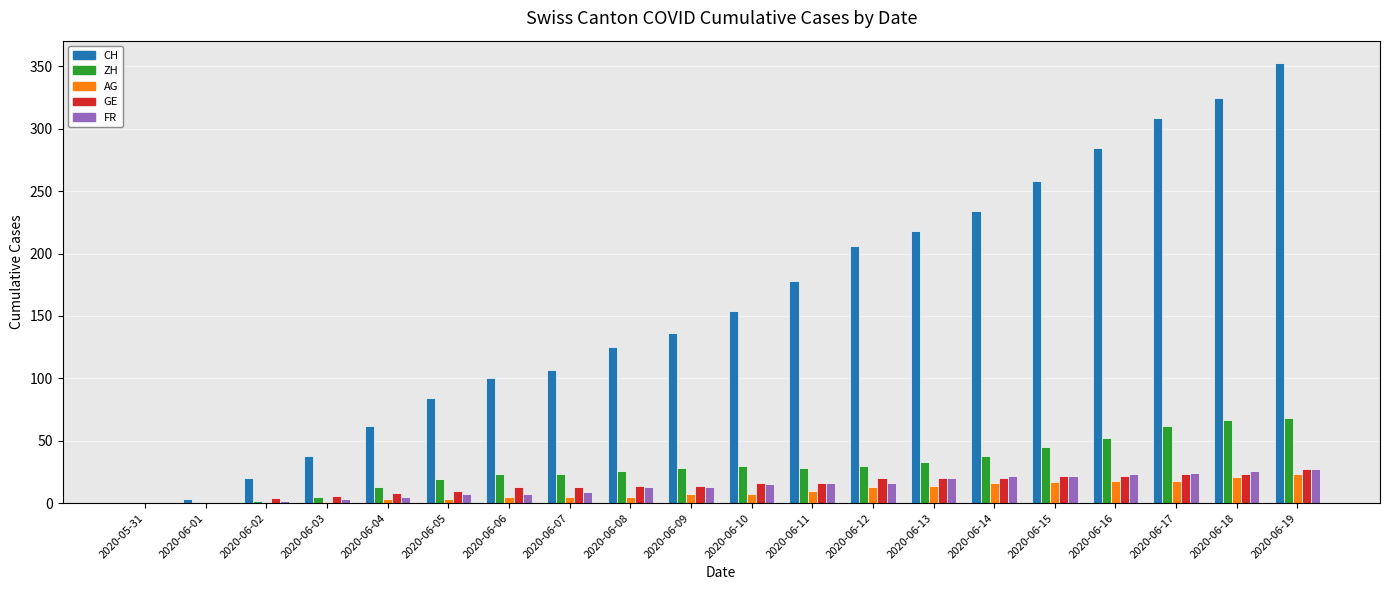

How many distinct data groups are displayed?

5